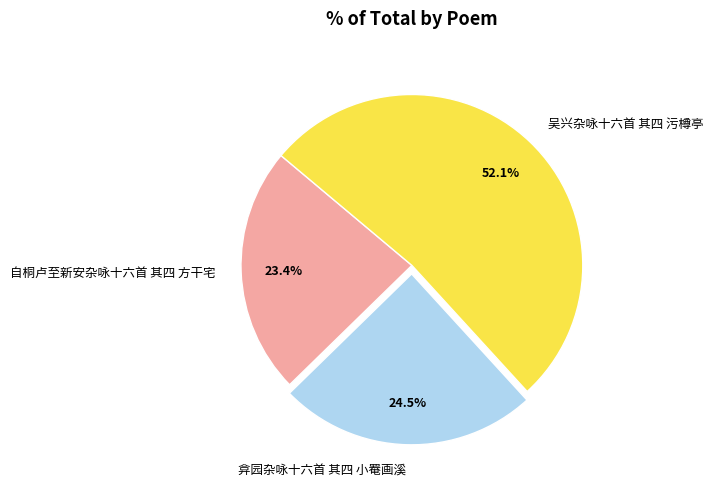

Is it true that 自桐卢至新安杂咏十六首 其四 方干宅 is 23% of the pie?

True